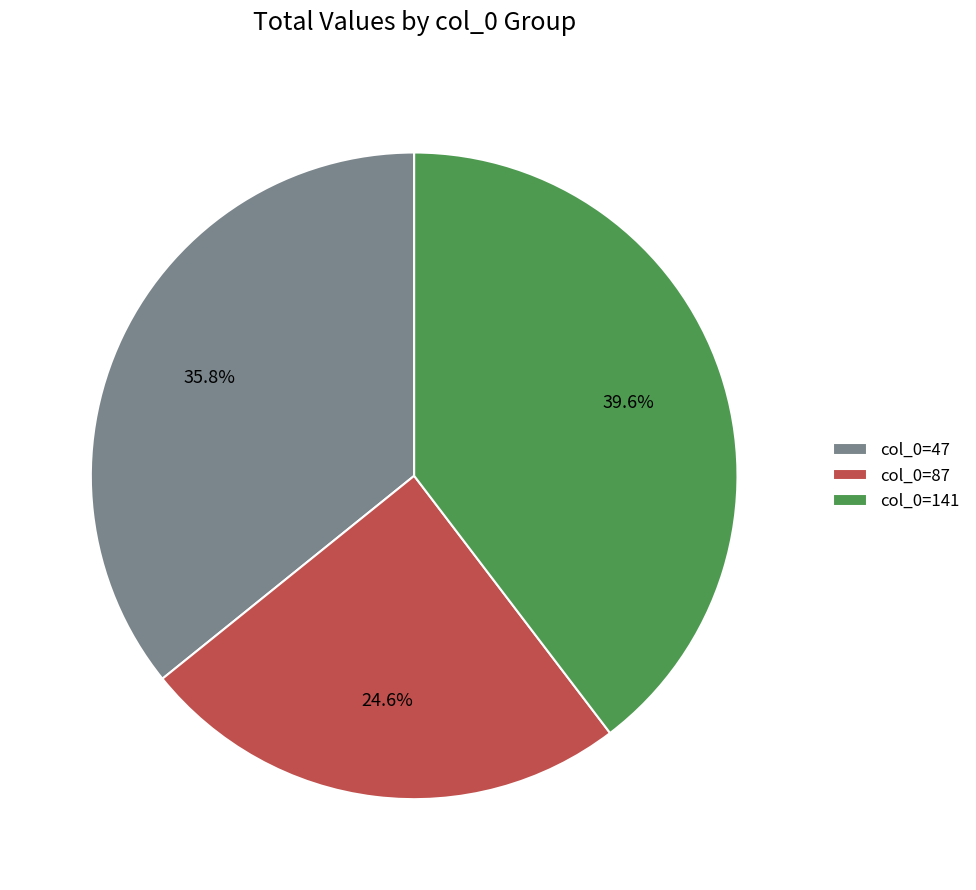

How much of the chart is everything except col_0=141?

60.4%